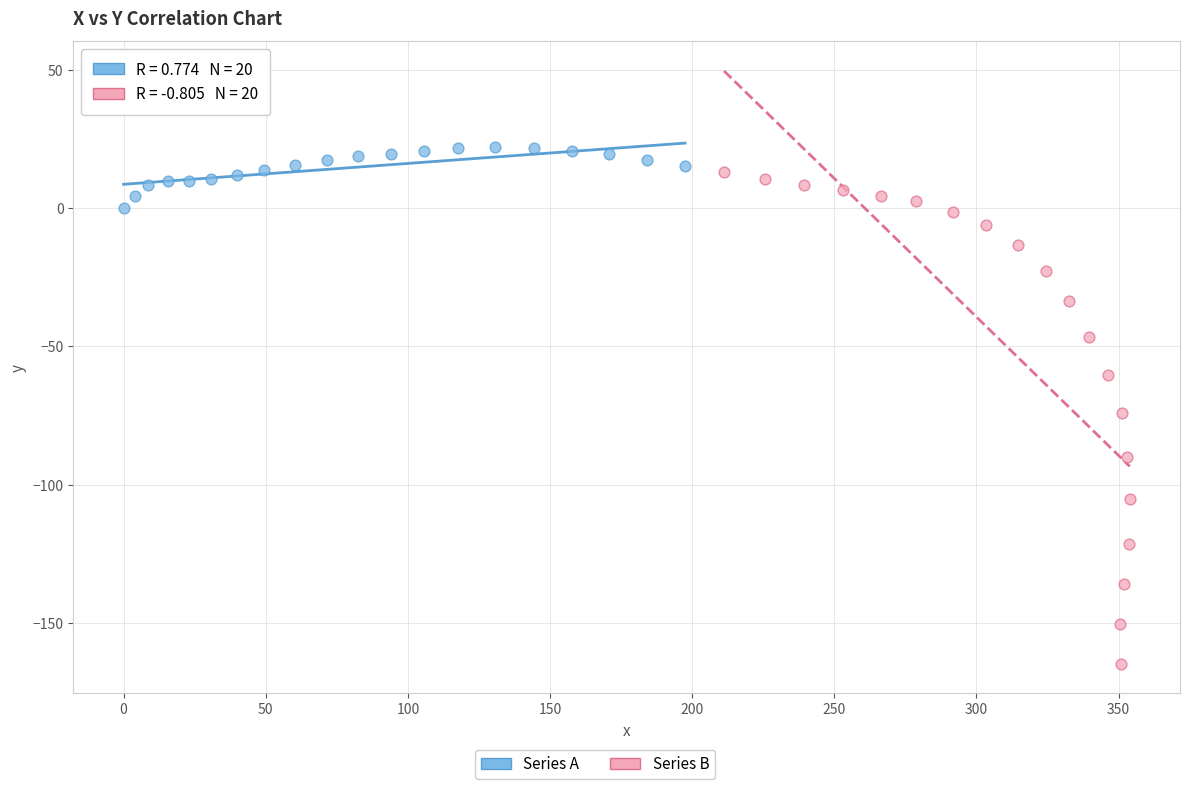

Which series has the widest spread of Y values?

Series B